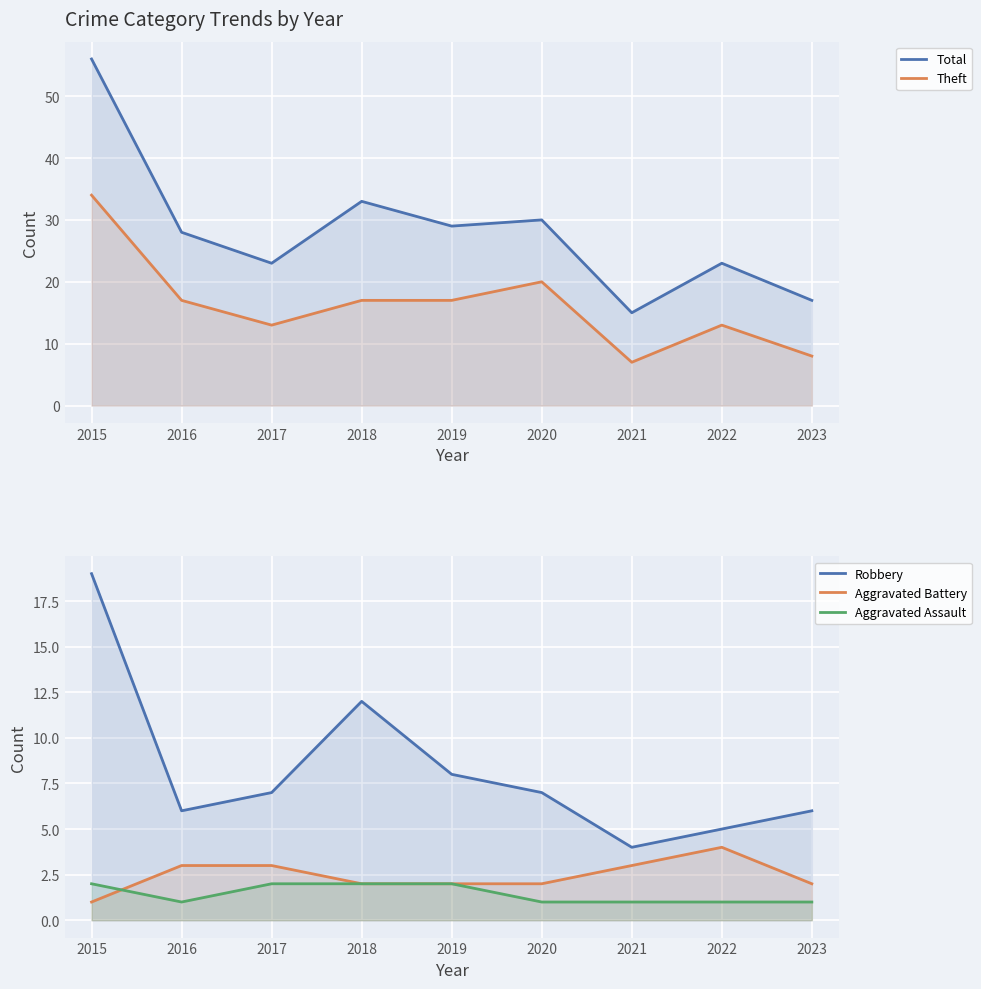

What is the sum of the Theft values at 2019 and 2023?

25